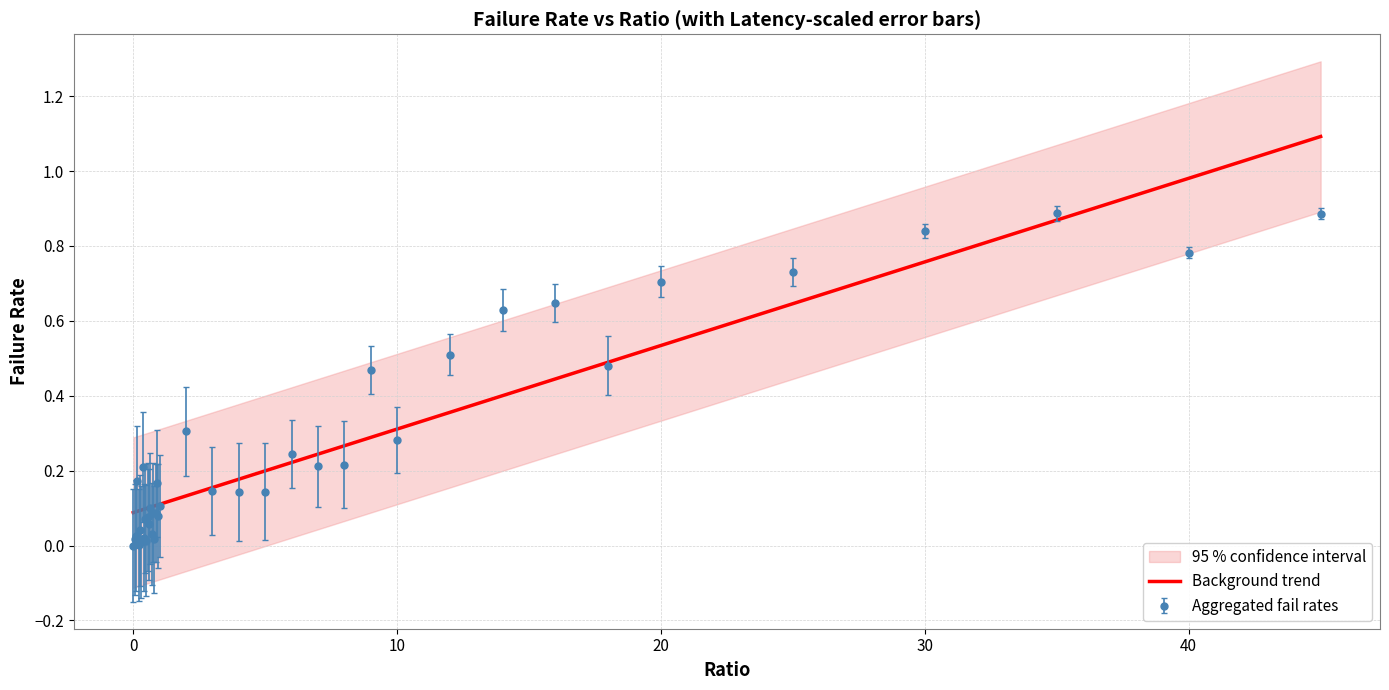

Does the chart display data point markers on the line(s)?

No